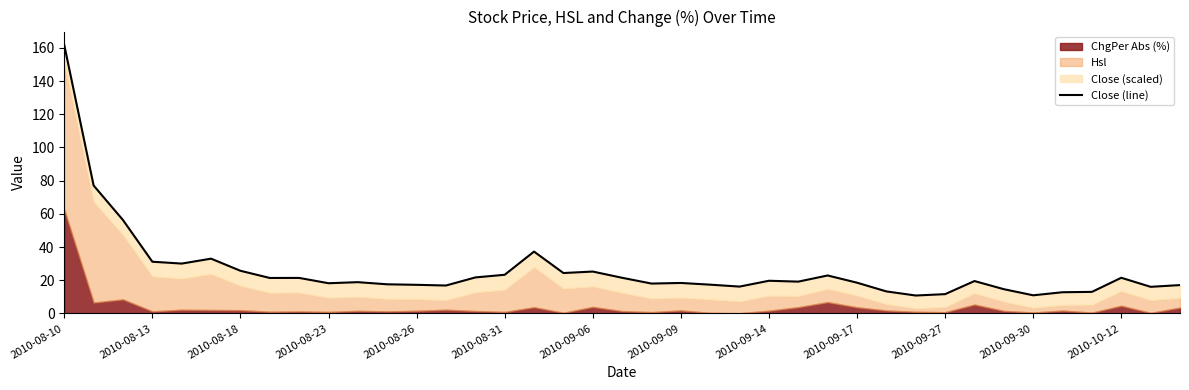

Does the chart have visible grid lines?

No